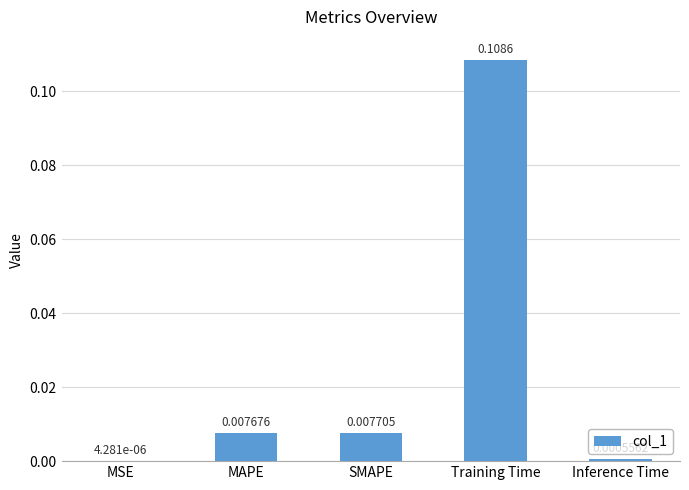

Where is the data nearest to the value 0?

MSE